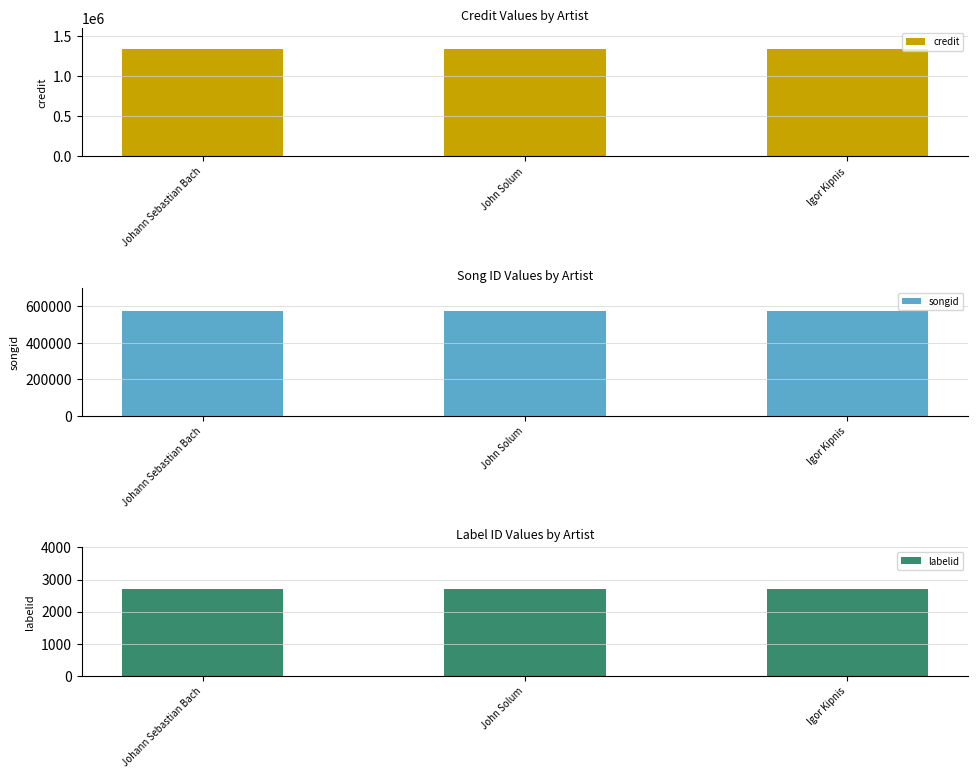

At which label is credit closest to 1343248?

Johann Sebastian Bach